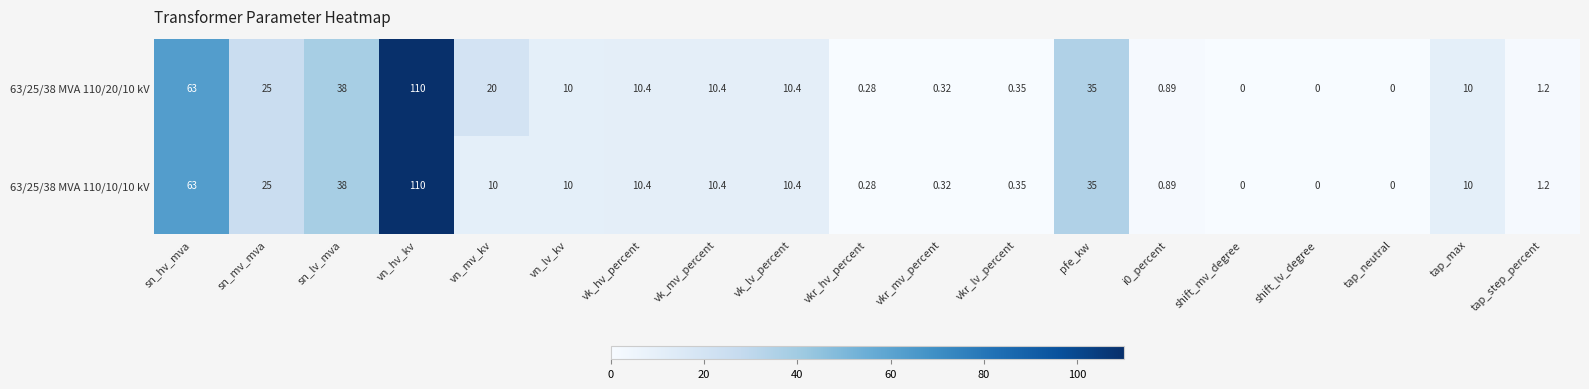

Is the value of 63/25/38 MVA 110/10/10 kV at tap_max greater than the value of 63/25/38 MVA 110/20/10 kV at vkr_mv_percent?

Yes